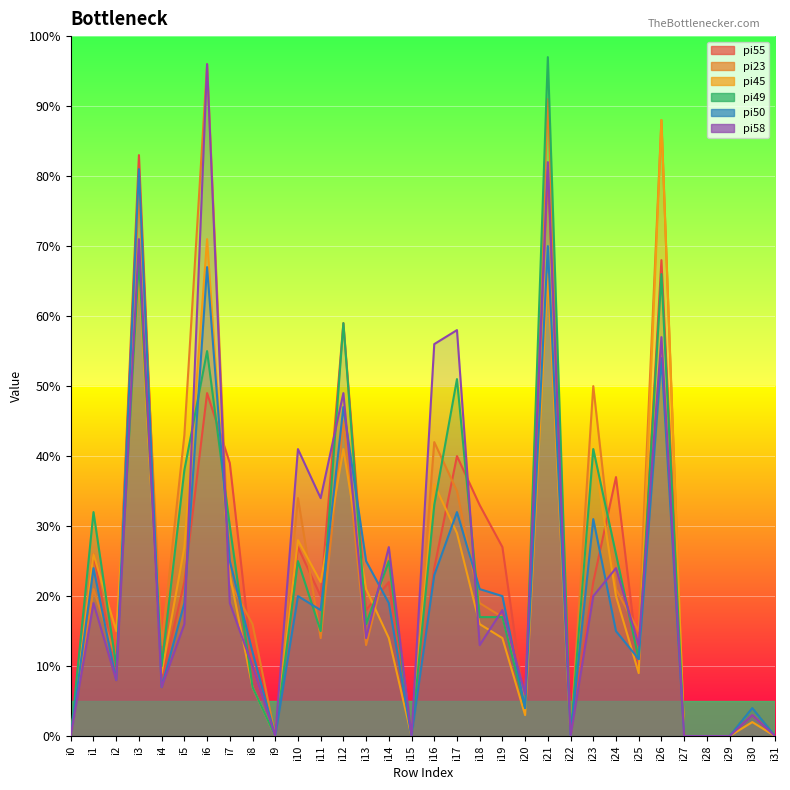

What is the value of the pi23 point at the 26th from the left?

15